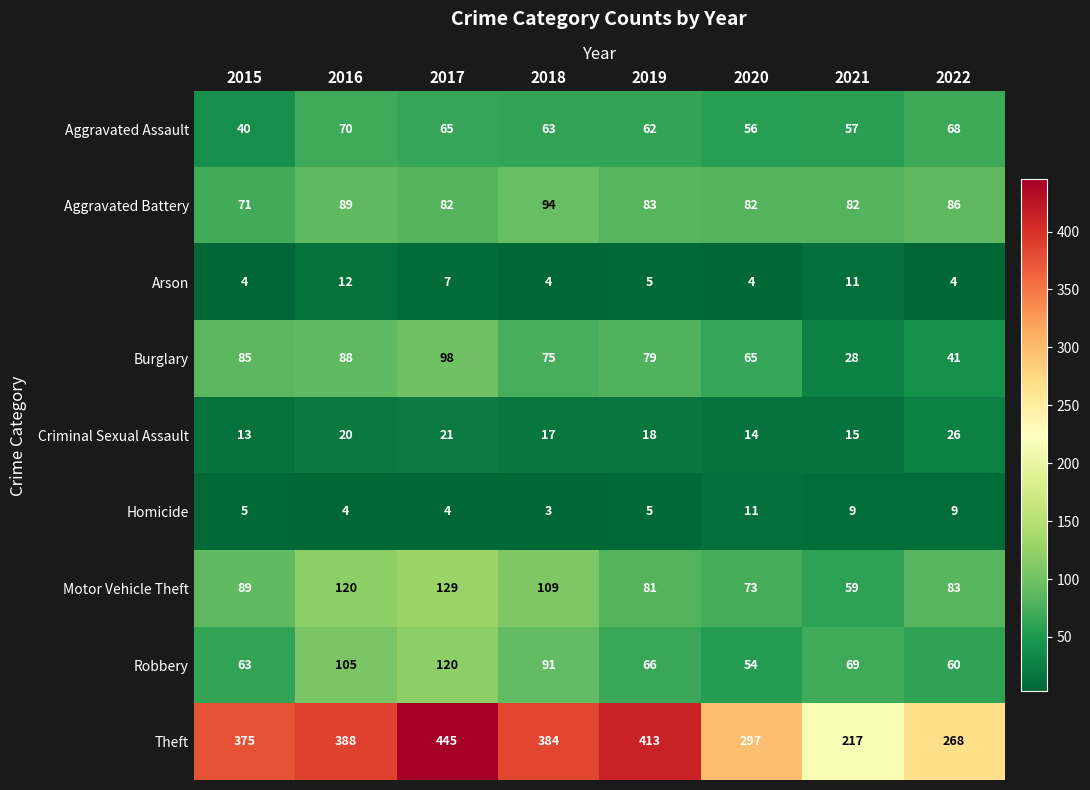

True or false: Arson has a value of 4 at 2018.

True